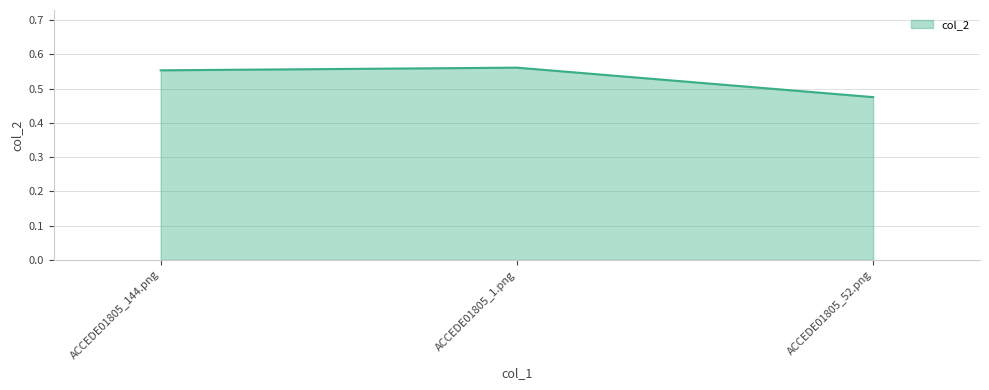

How many lines are shown in the chart?

1